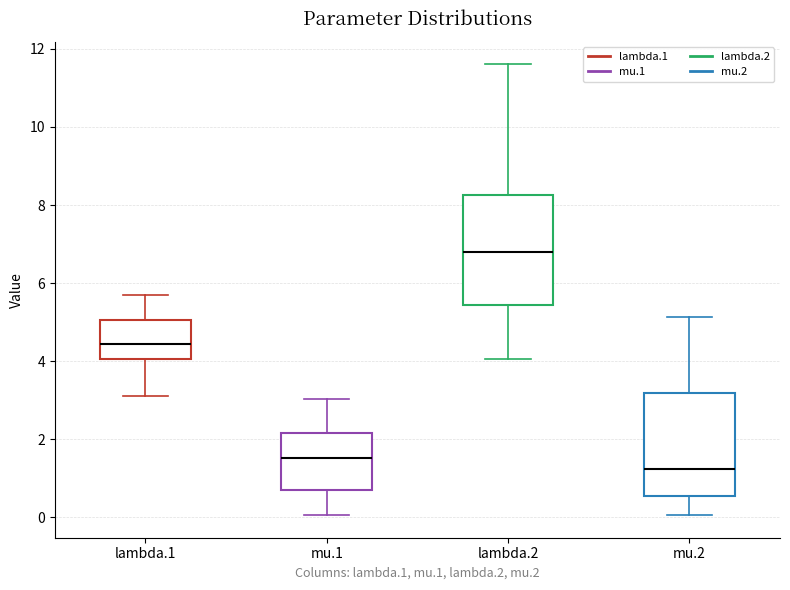

Reading left to right, read every box against the y-axis: the position of its median line, the range the box covers, and the ends of its whiskers. The values are not printed on the chart, so give them approximately, as read against the axis.

lambda.1: median 4.4, box 4.0 to 5.0, whiskers 3.2 to 5.6
mu.1: median 1.6, box 0.6 to 2.2, whiskers 0.0 to 3.0
lambda.2: median 6.8, box 5.4 to 8.2, whiskers 4.0 to 11.6
mu.2: median 1.2, box 0.6 to 3.2, whiskers 0.0 to 5.2